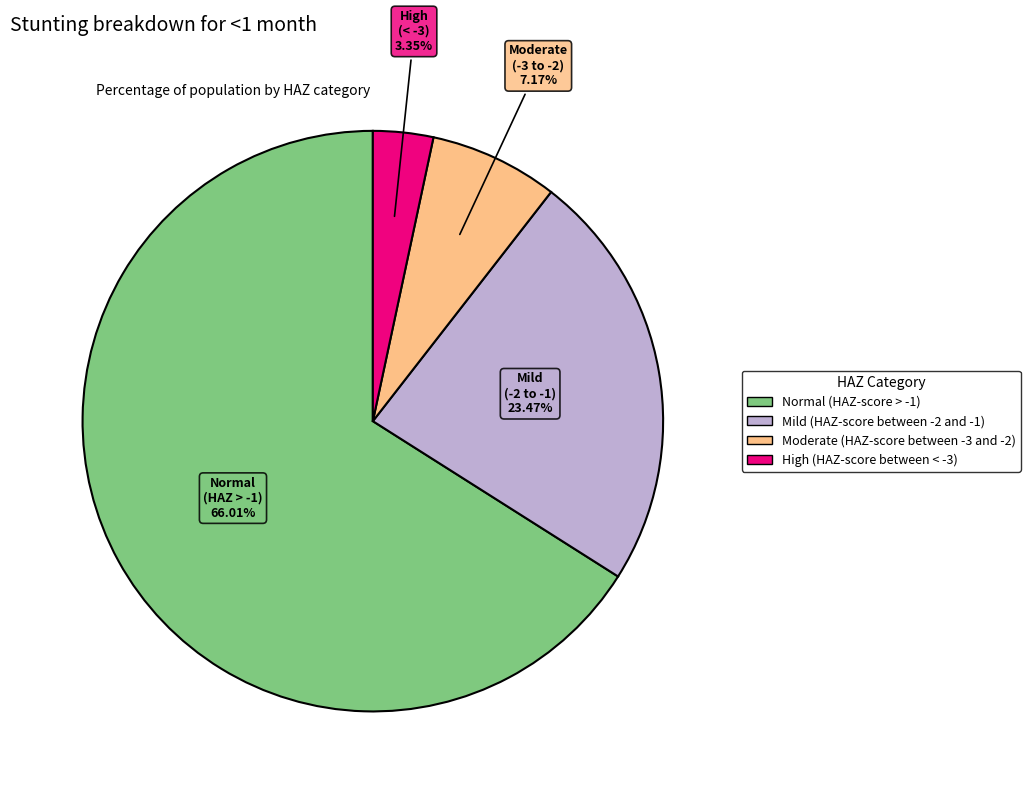

True or false: High (HAZ-score between < -3) accounts for 16% of the total.

False